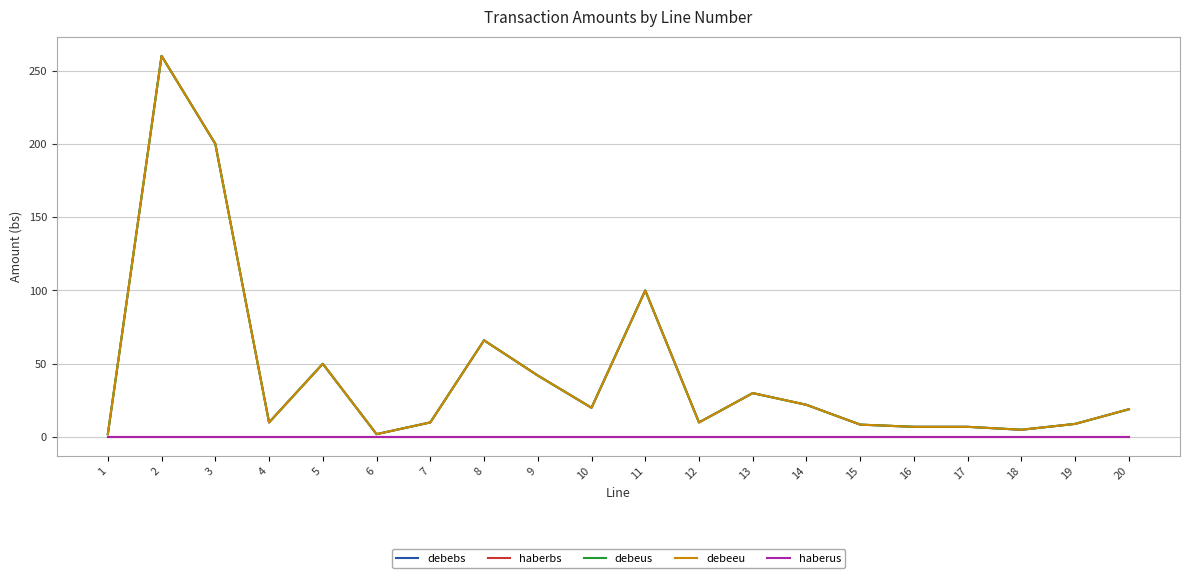

What is the minimum value for debeeu?

2.0